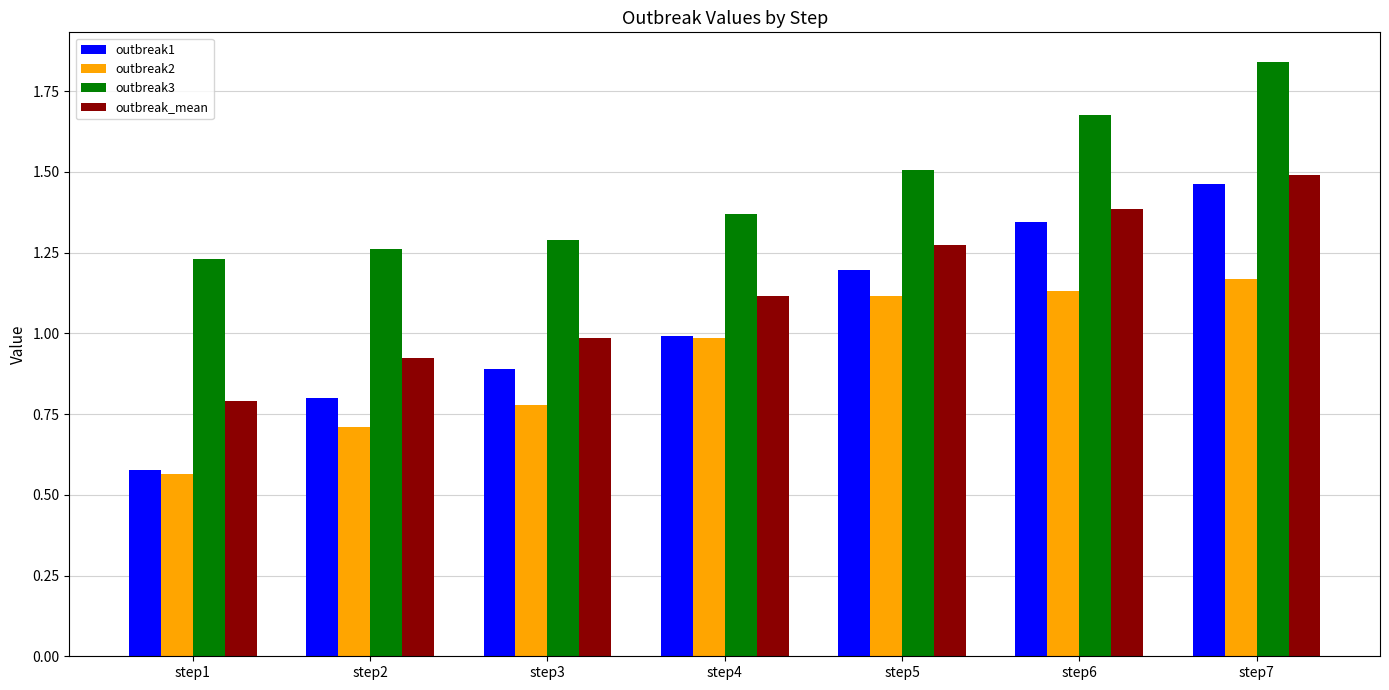

Rank the series by their average value, from highest to lowest.

outbreak3, outbreak_mean, outbreak1, outbreak2